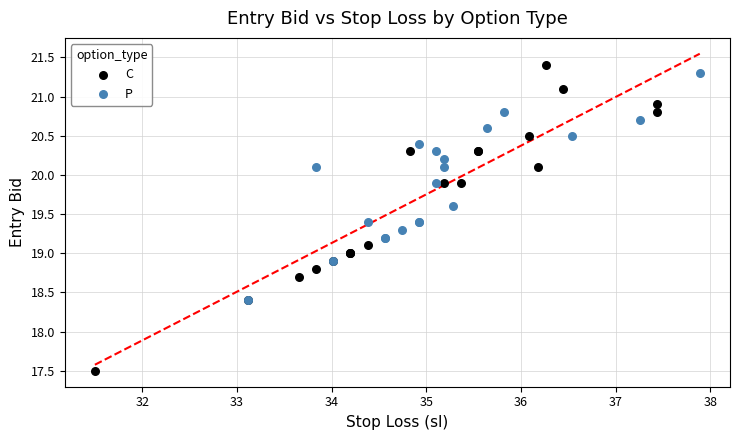

Which series contains the lowest Y value?

C